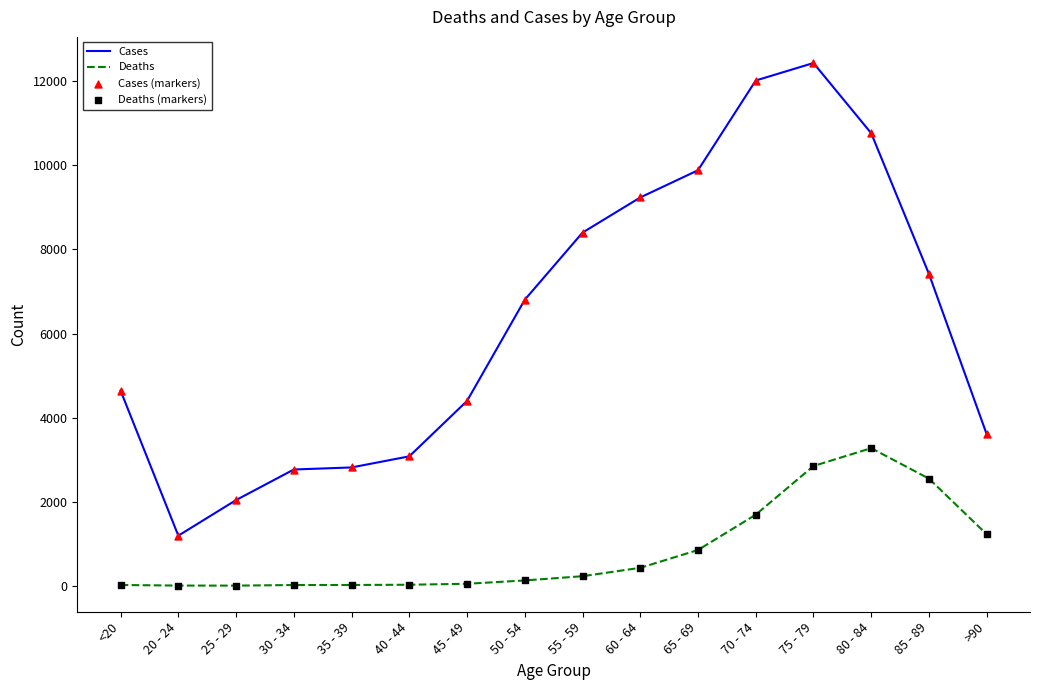

At which category is the sum across all series the highest?

75 - 79